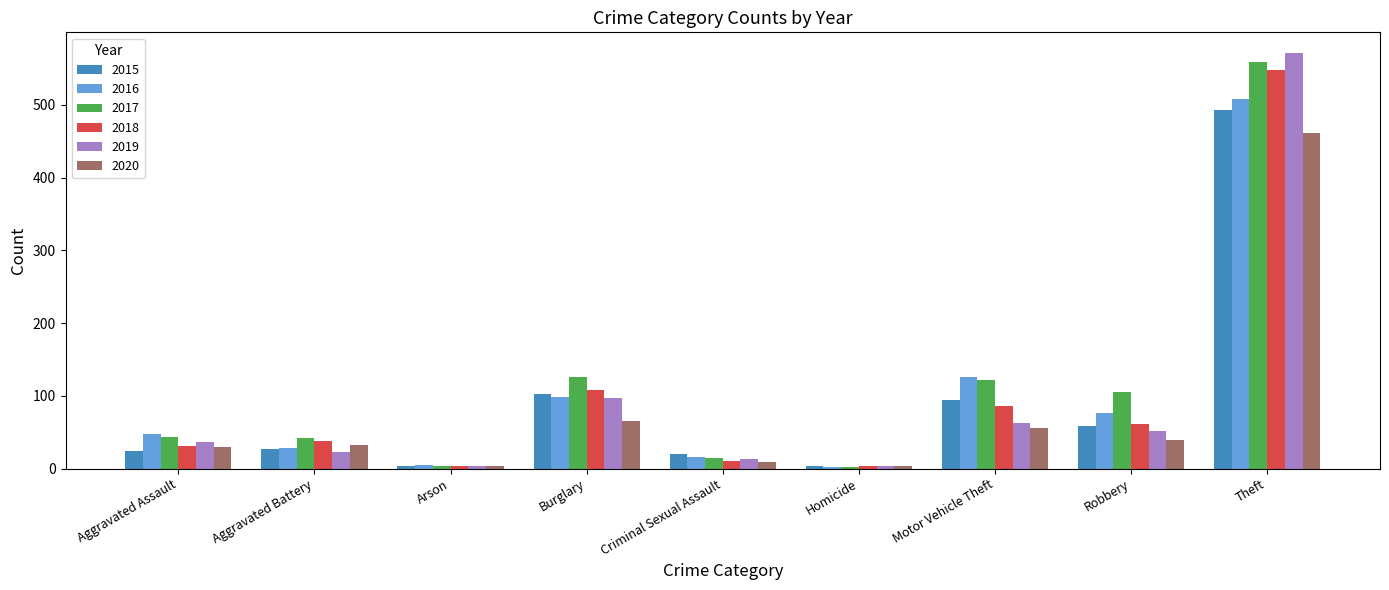

What position from the left is Arson?

3